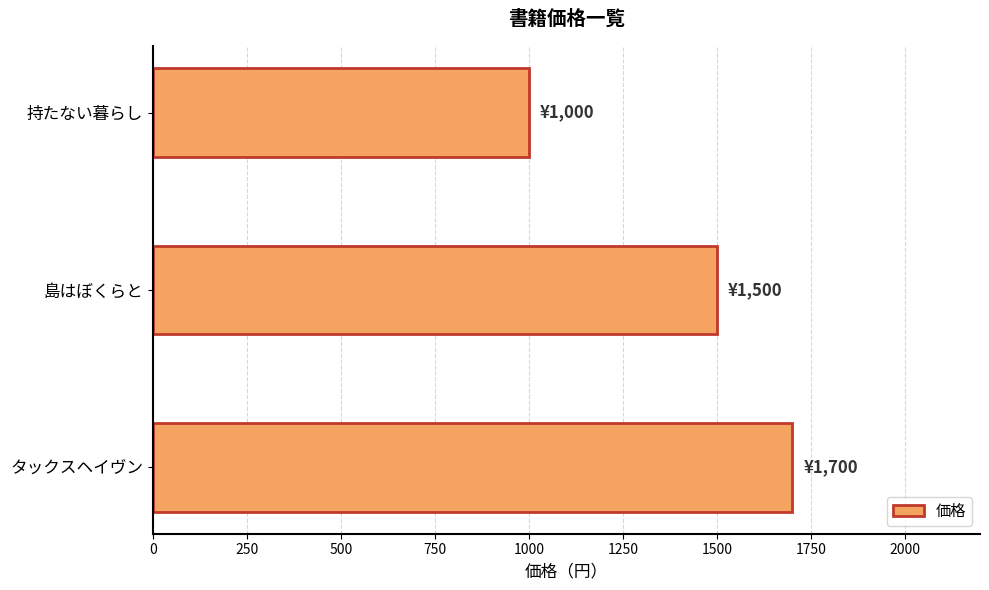

Approximately how many times larger is the value at 持たない暮らし compared to タックスヘイヴン?

0.6